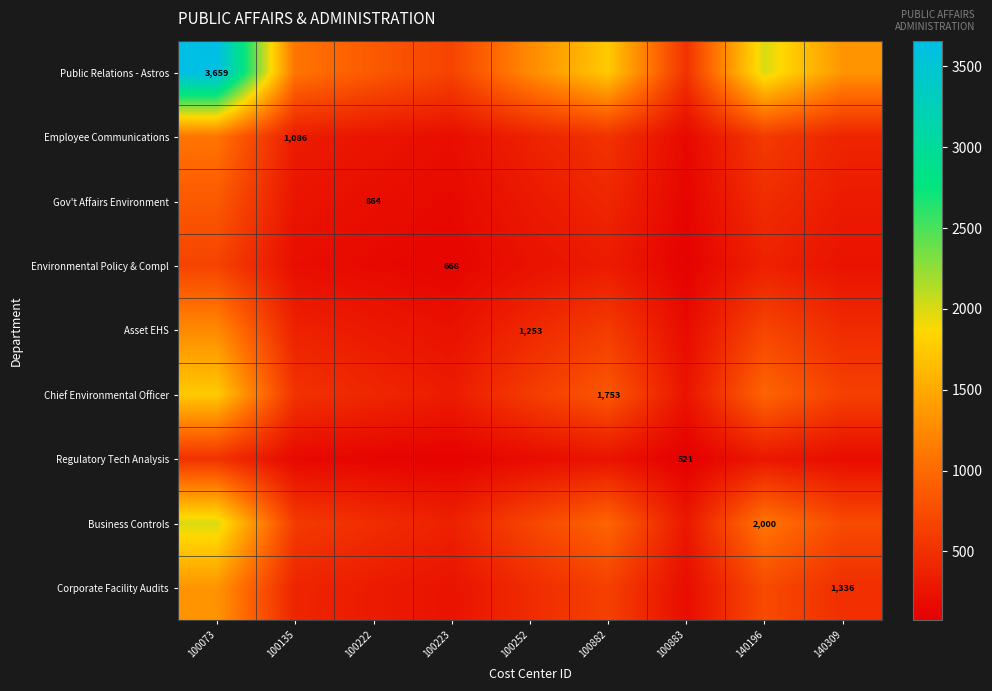

At how many categories does at least one series exceed 1513?

3